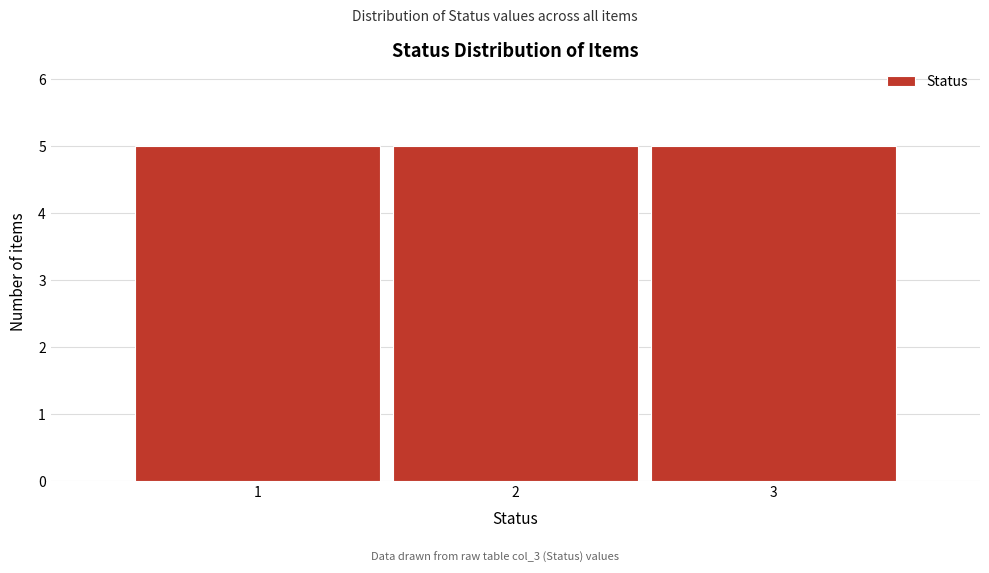

Reading left to right, list every bar in this chart as the range it spans on the x-axis followed by its height. The values are not printed on the chart, so give them approximately, as read against the axis.

0.5 to 1.5: 5
1.5 to 2.5: 5
2.5 to 3.5: 5